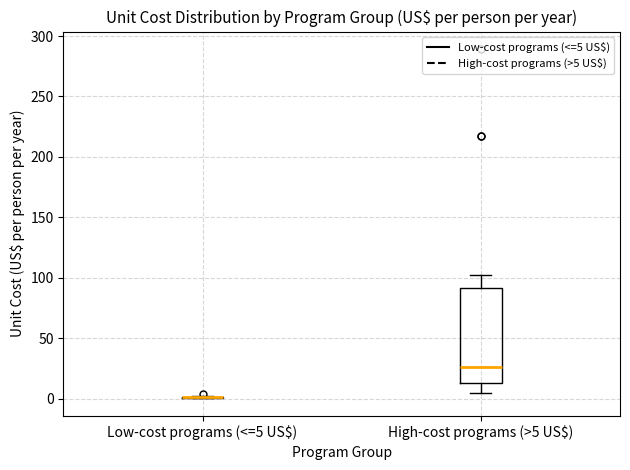

Where does the median line of the box for High-cost programs (>5 US$) sit on the y-axis? The values are not printed on the chart, so give them approximately, as read against the axis.

25